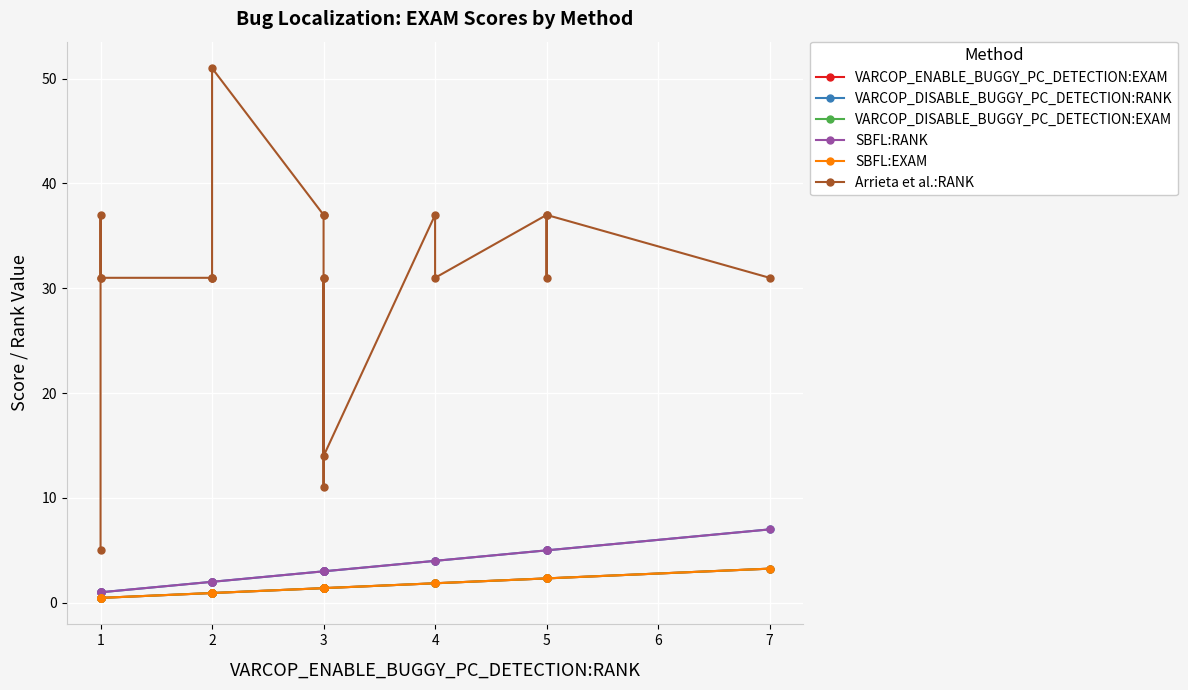

True or false: SBFL:RANK has more than 1 points higher than both neighbors.

False